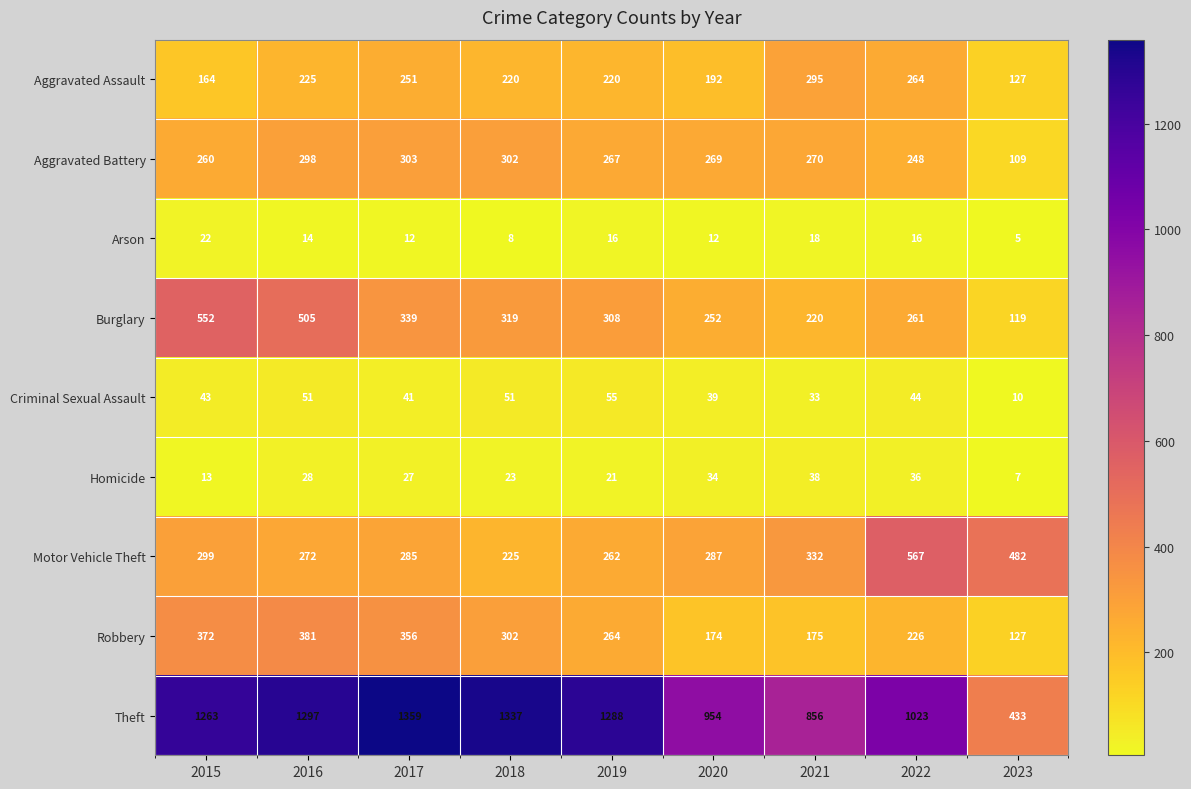

How many values in the Criminal Sexual Assault series are below 43?

4